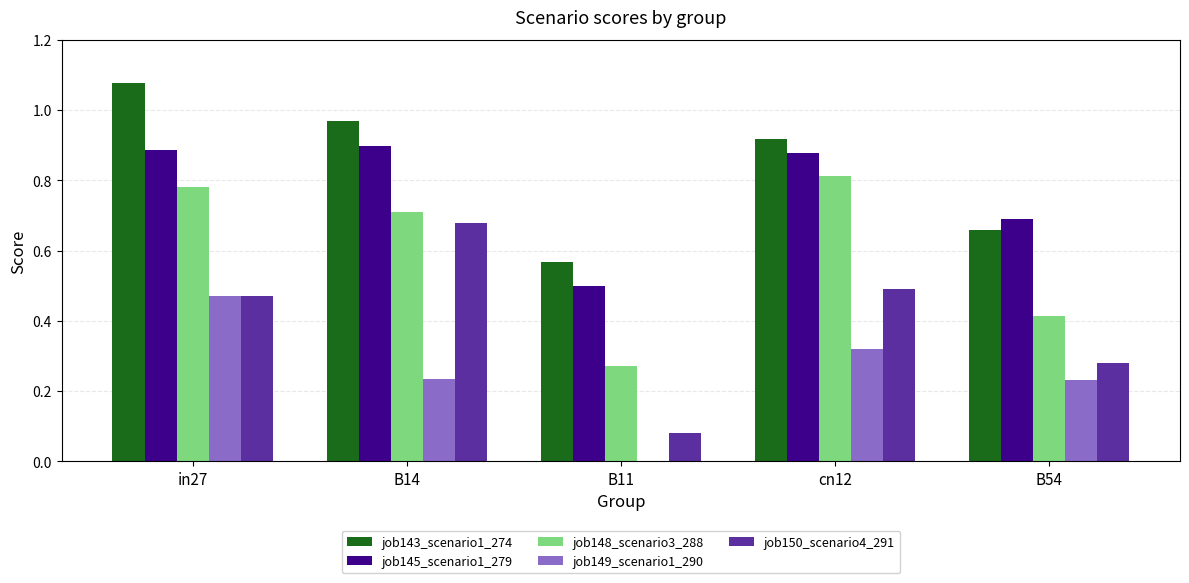

What is the total value across all series at B14?

3.5